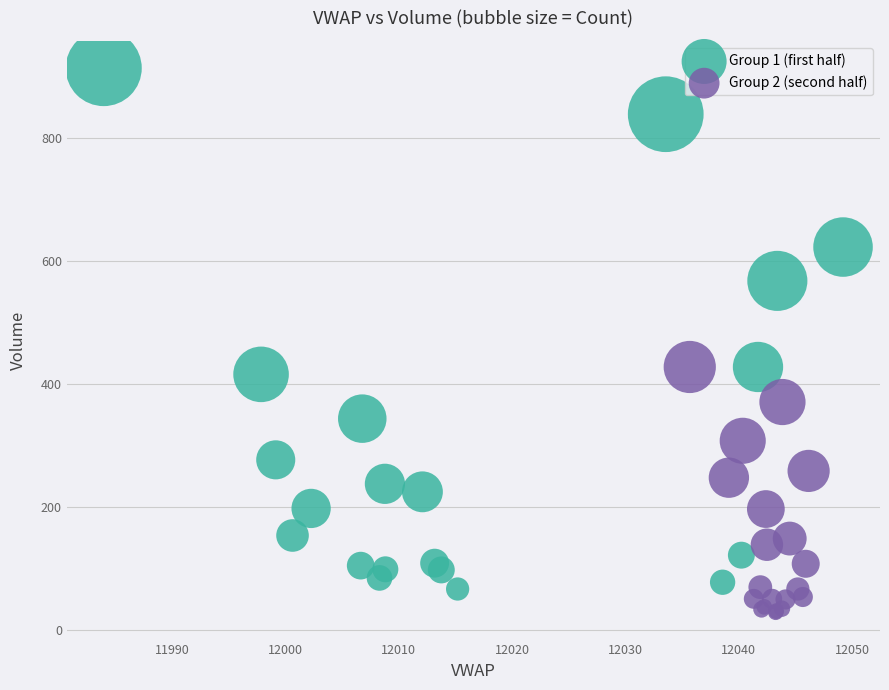

Which series contains the highest Y value?

Group 1 (first half)